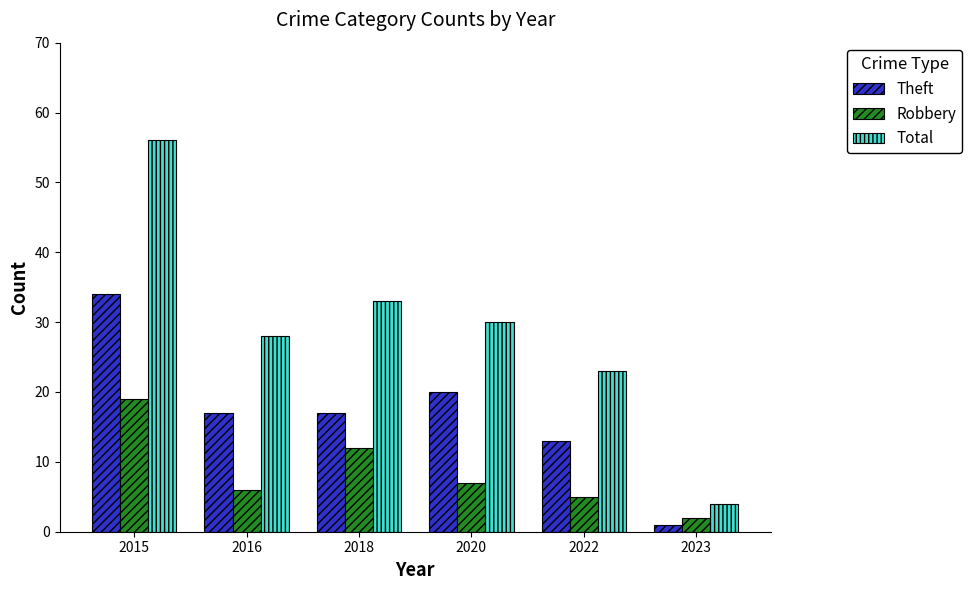

Reading right to left, extract all data points from this chart.

Theft: 2023=1	2022=13	2020=20	2018=17	2016=17	2015=34
Robbery: 2023=2	2022=5	2020=7	2018=12	2016=6	2015=19
Total: 2023=4	2022=23	2020=30	2018=33	2016=28	2015=56